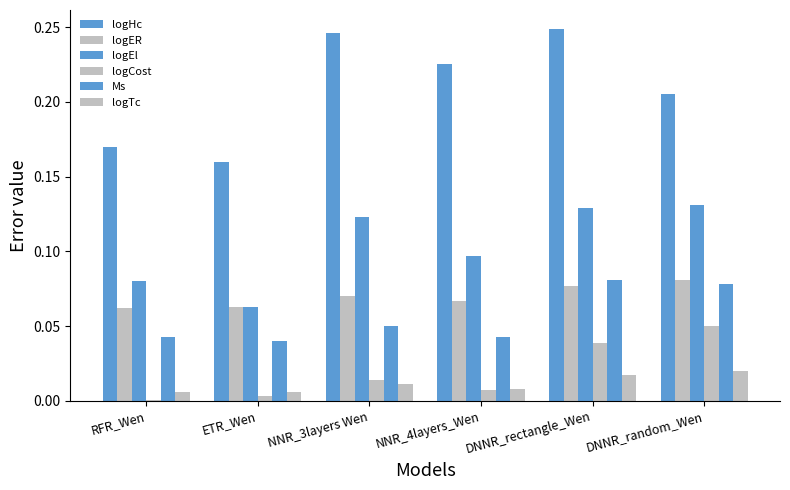

What is the label of the 5th bar from the right?

ETR_Wen